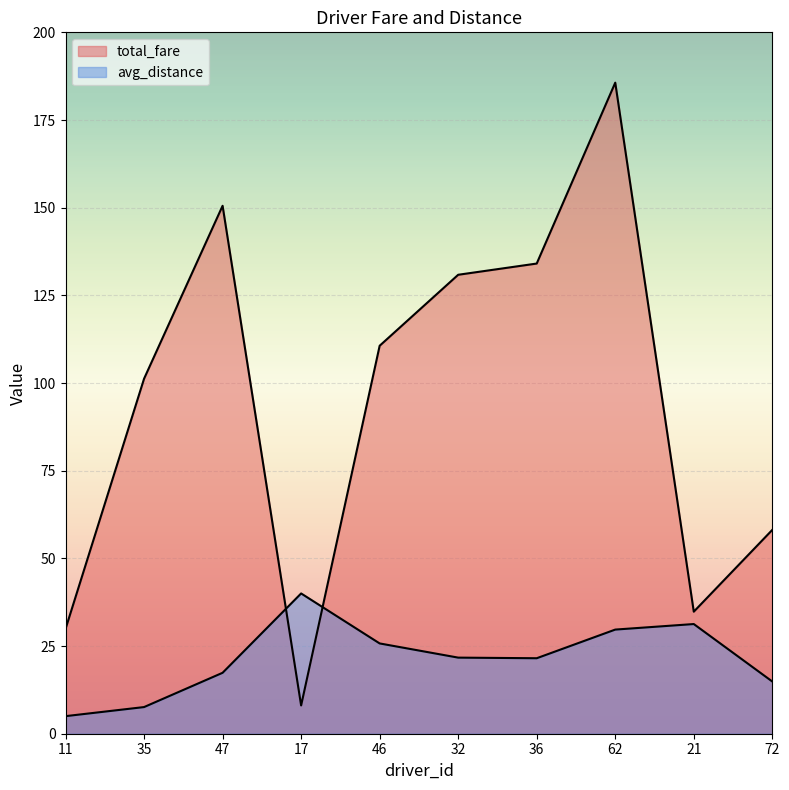

In avg_distance, how many points are higher than both neighbors (excluding endpoints)?

2